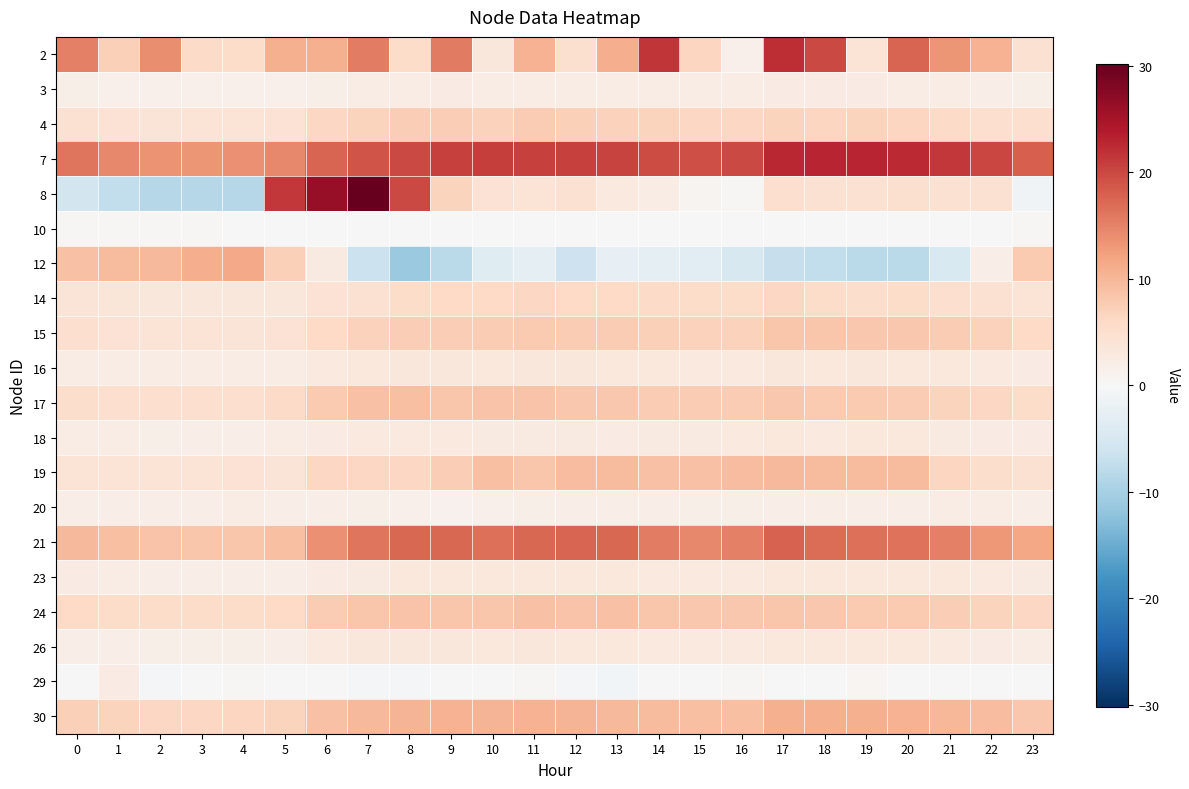

Rank the series by their maximum value, from lowest to highest.

10, 20, 3, 29, 23, 18, 16, 26, 14, 4, 15, 24, 17, 19, 30, 12, 21, 2, 7, 8